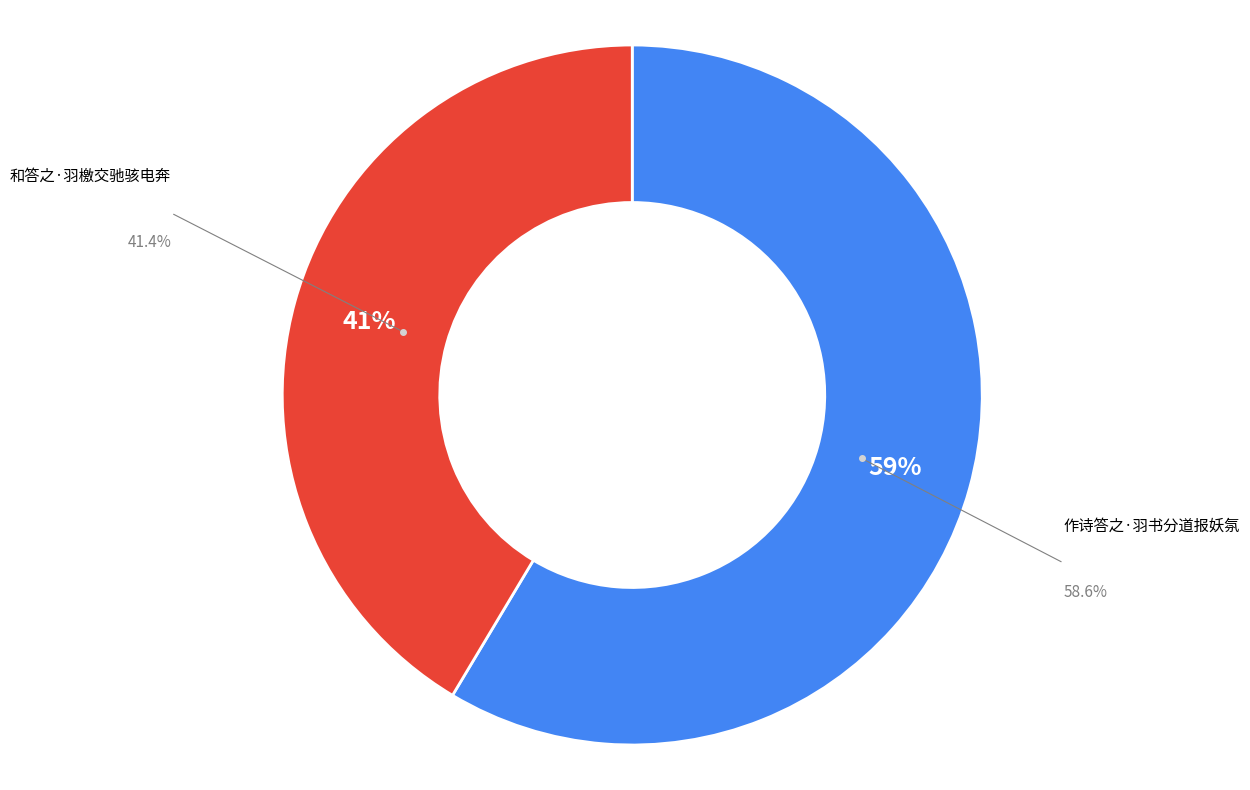

What is the change in value from 作诗答之·羽书分道报妖氛 to 和答之·羽檄交驰骇电奔?

-86063